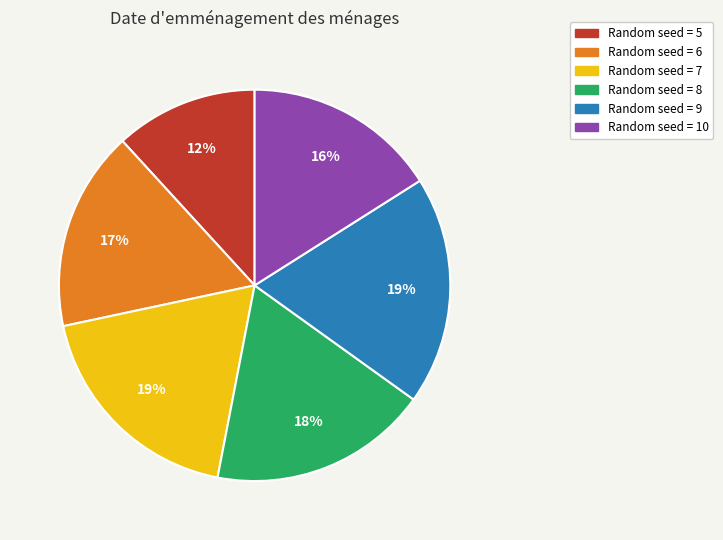

Is there any slice that represents more than half of the pie?

No